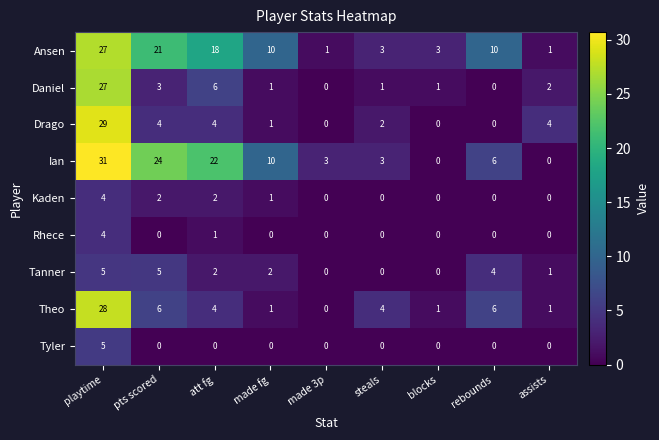

At which label does Theo first exceed 4?

playtime